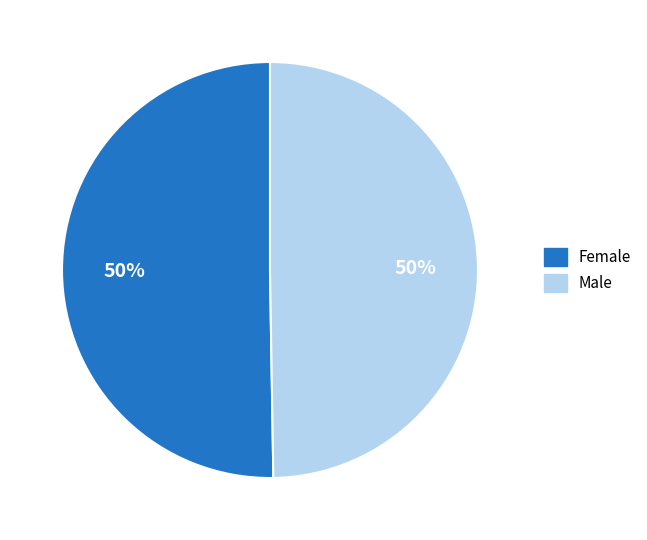

Is it true that Male is 50% of the pie?

True